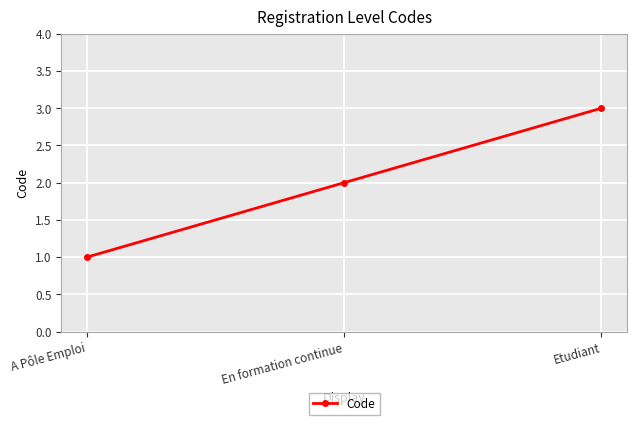

Reading left to right, extract all data points from this chart.

1	2	3